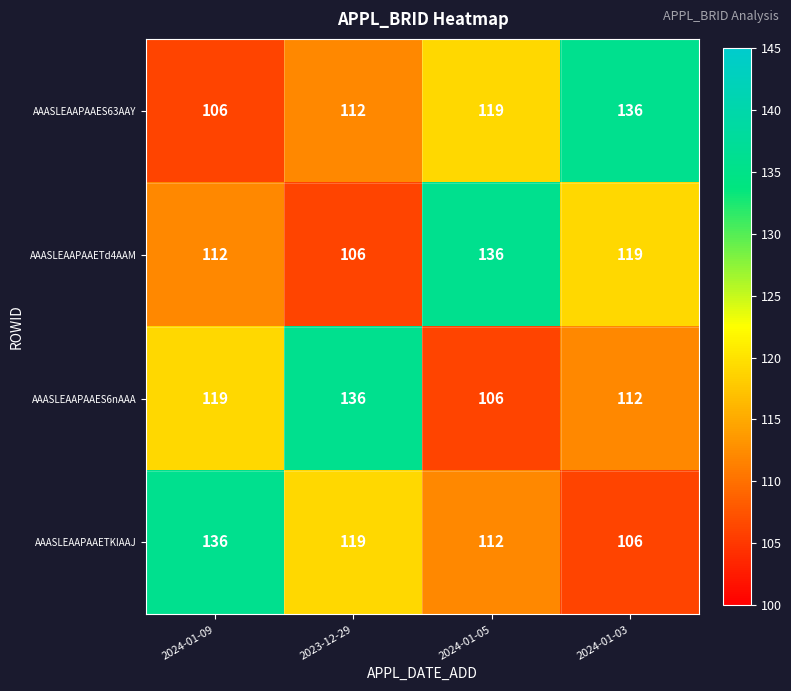

What is the greatest value displayed?

136